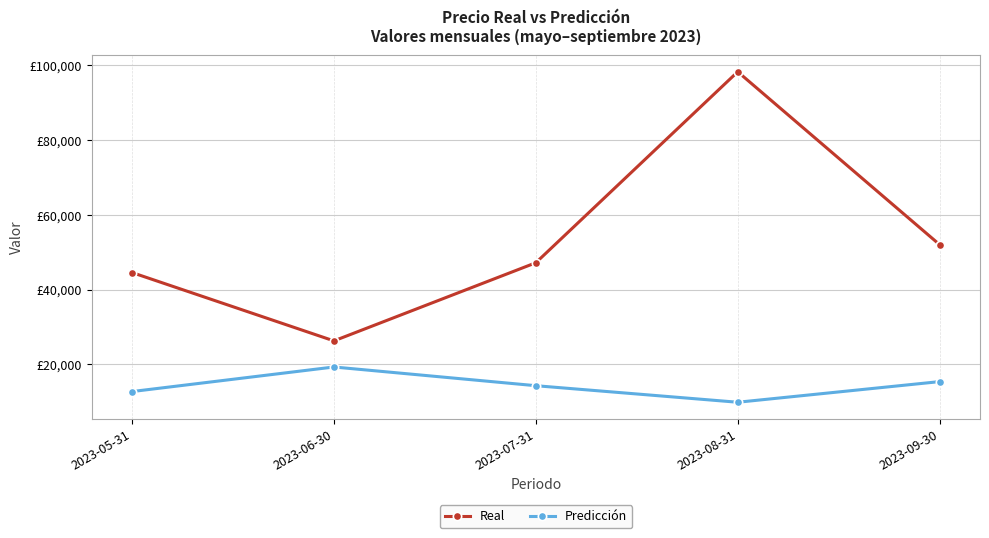

Which series has the widest spread of values?

Real